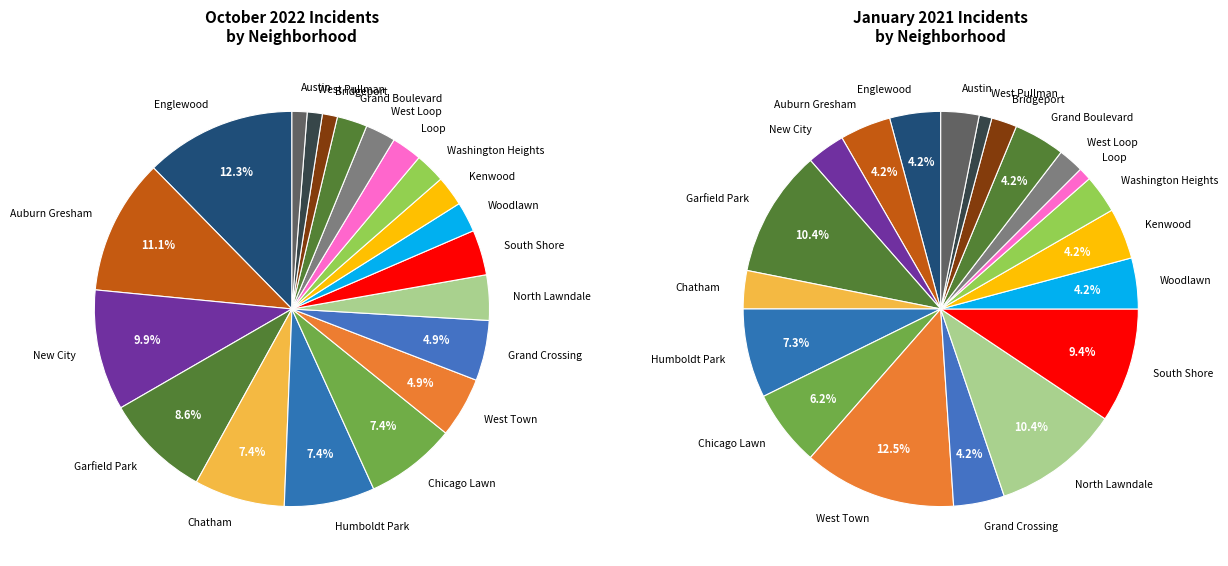

The West Loop slice represents 2% of the pie. True or false?

True